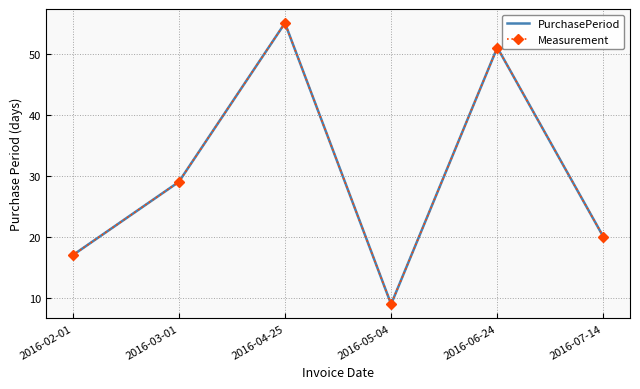

At which label does Measurement reach its peak?

2016-04-25